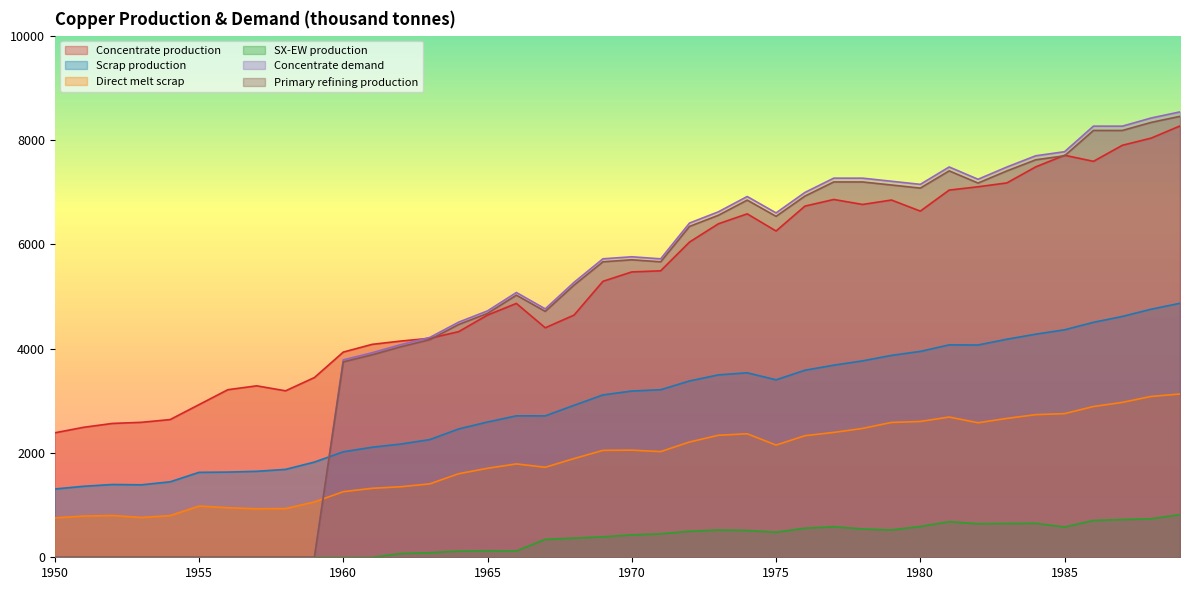

List the series in order of their peak value, highest first.

Concentrate demand, Primary refining production, Concentrate production, Scrap production, Direct melt scrap, SX-EW production